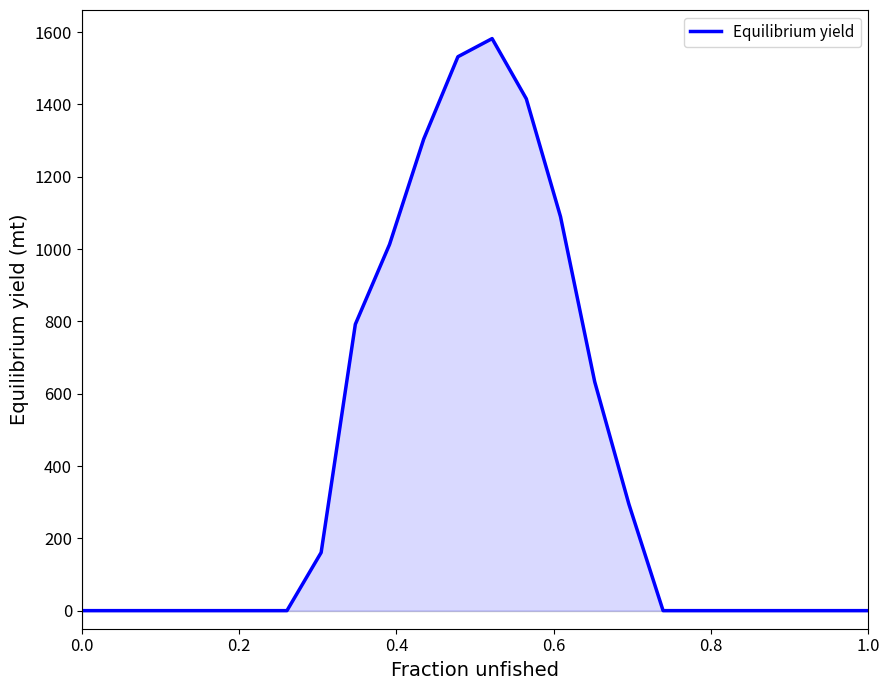

What is the maximum value shown in the chart?

1582.1